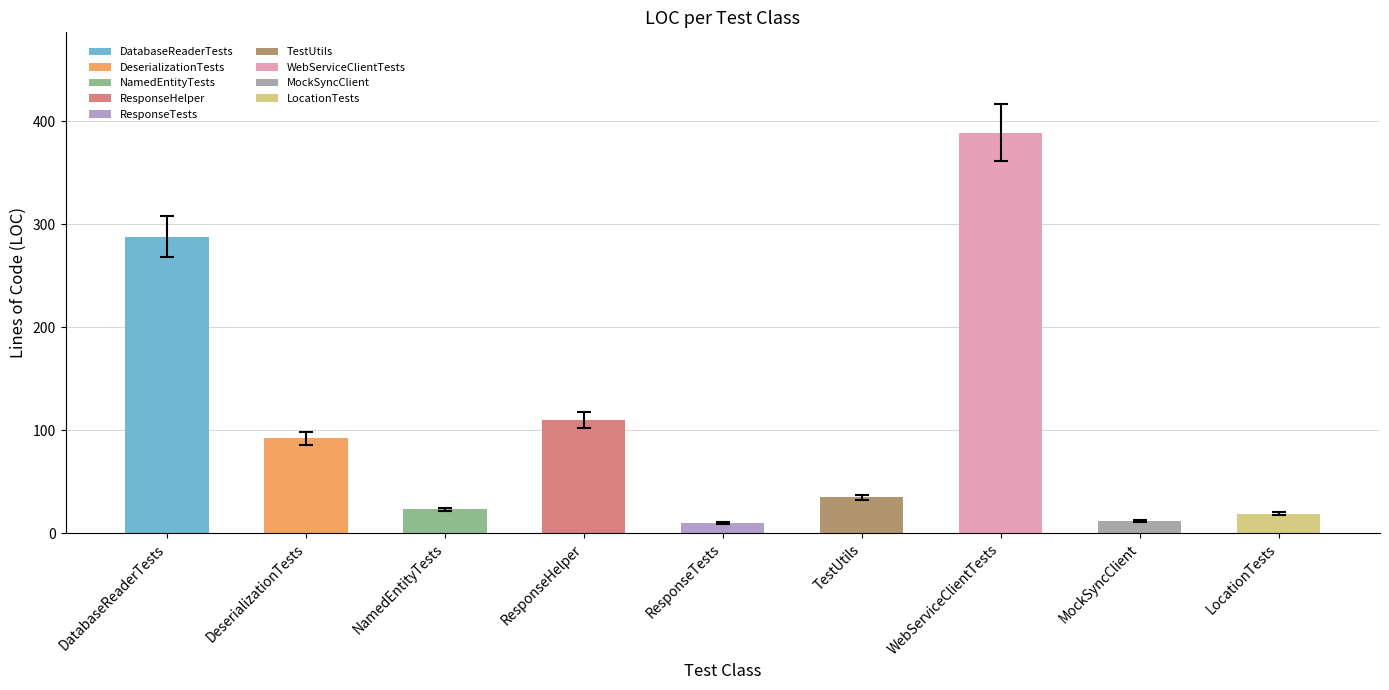

What is the sum of the values at ResponseTests and ResponseHelper?

111.6